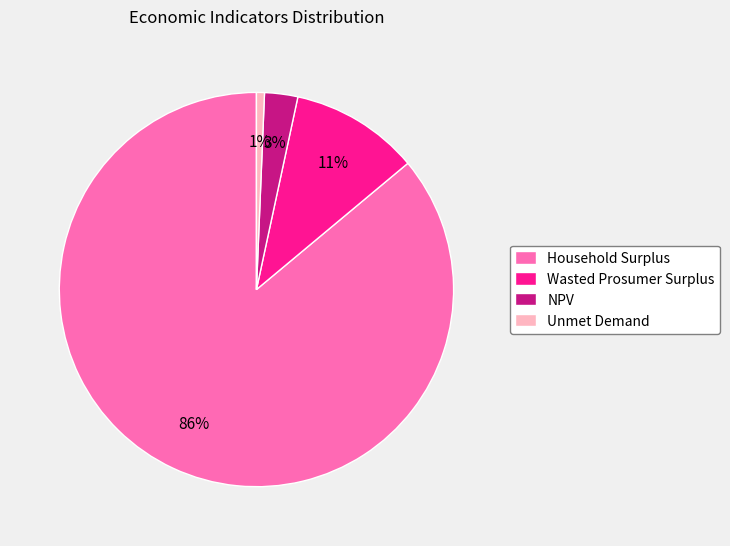

The Wasted Prosumer Surplus slice represents 23% of the pie. True or false?

False